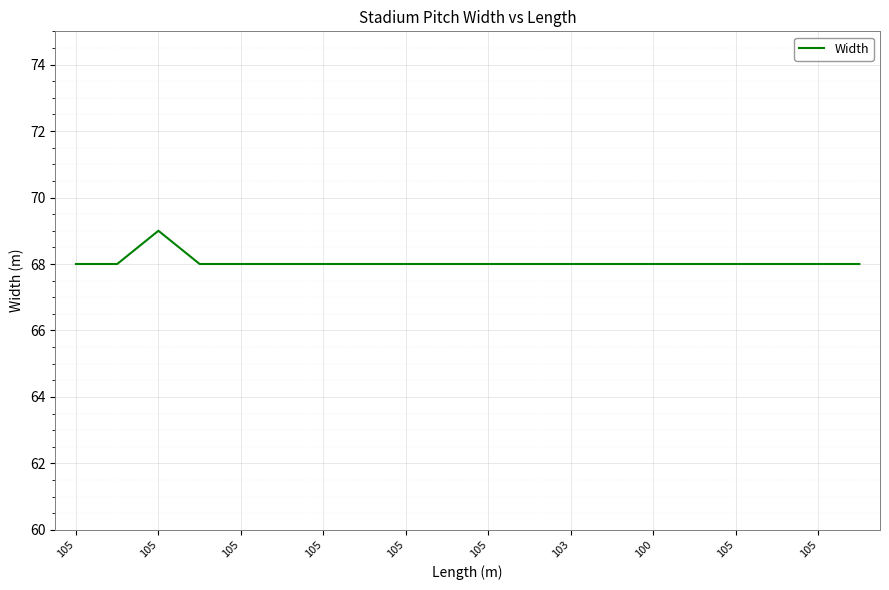

What is the smallest value displayed?

68